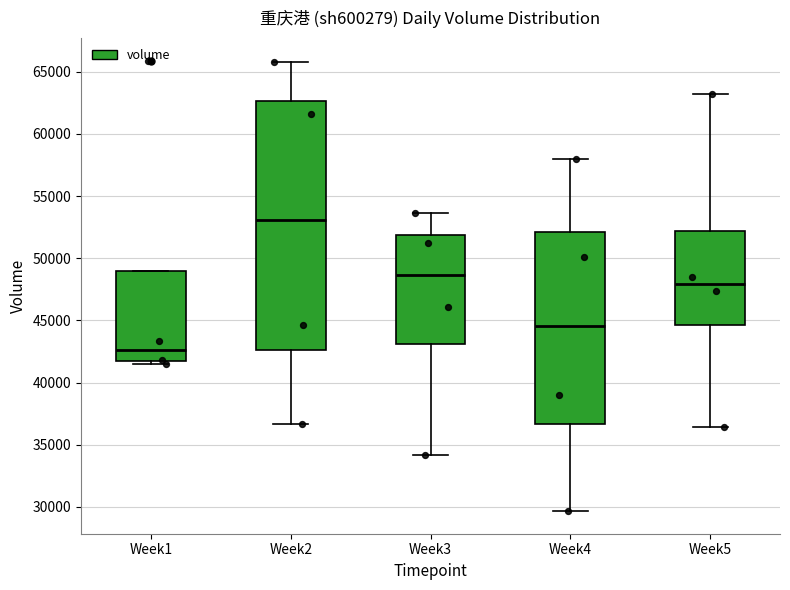

Reading left to right, transcribe this box plot: for each box, give where its median line is, the range the box spans, and where its two whiskers end, as read against the y-axis. The values are not printed on the chart, so give them approximately, as read against the axis.

Week1: median 42500, box 41500 to 49000, whiskers 41500 (just below the box's lower edge) to 49000
Week2: median 53000, box 42500 to 62500, whiskers 36500 to 66000
Week3: median 48500, box 43000 to 52000, whiskers 34000 to 53500
Week4: median 44500, box 36500 to 52000, whiskers 29500 to 58000
Week5: median 48000, box 44500 to 52000, whiskers 36500 to 63000